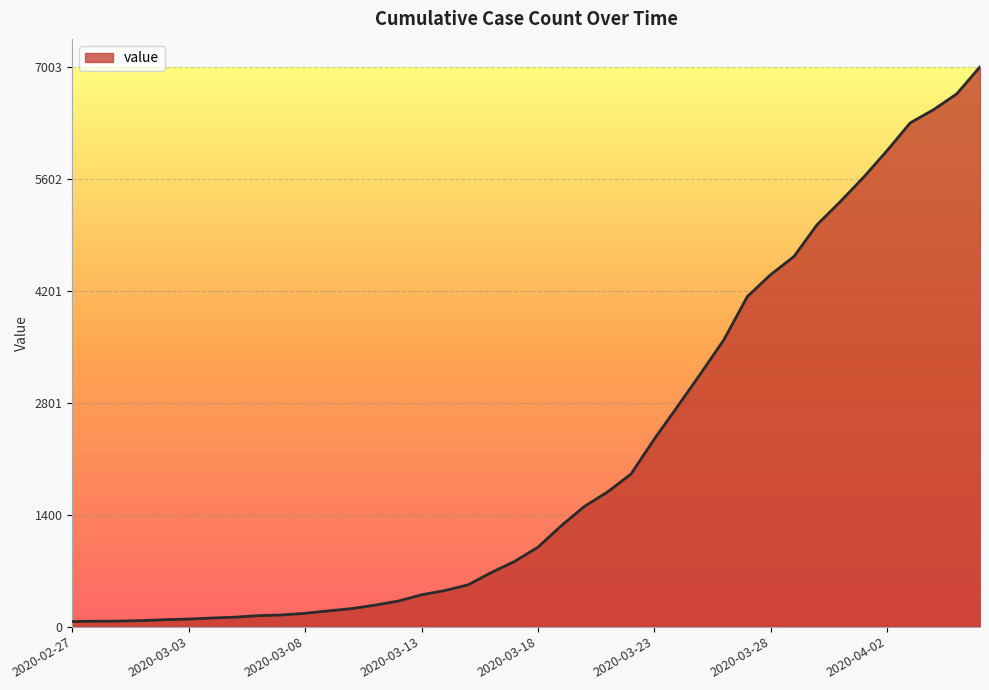

What is the greatest value displayed?

7003